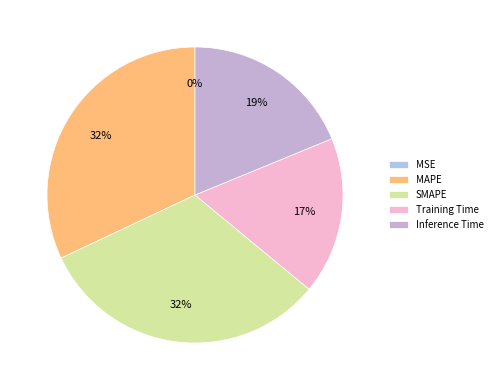

How many segments does this pie chart have?

5